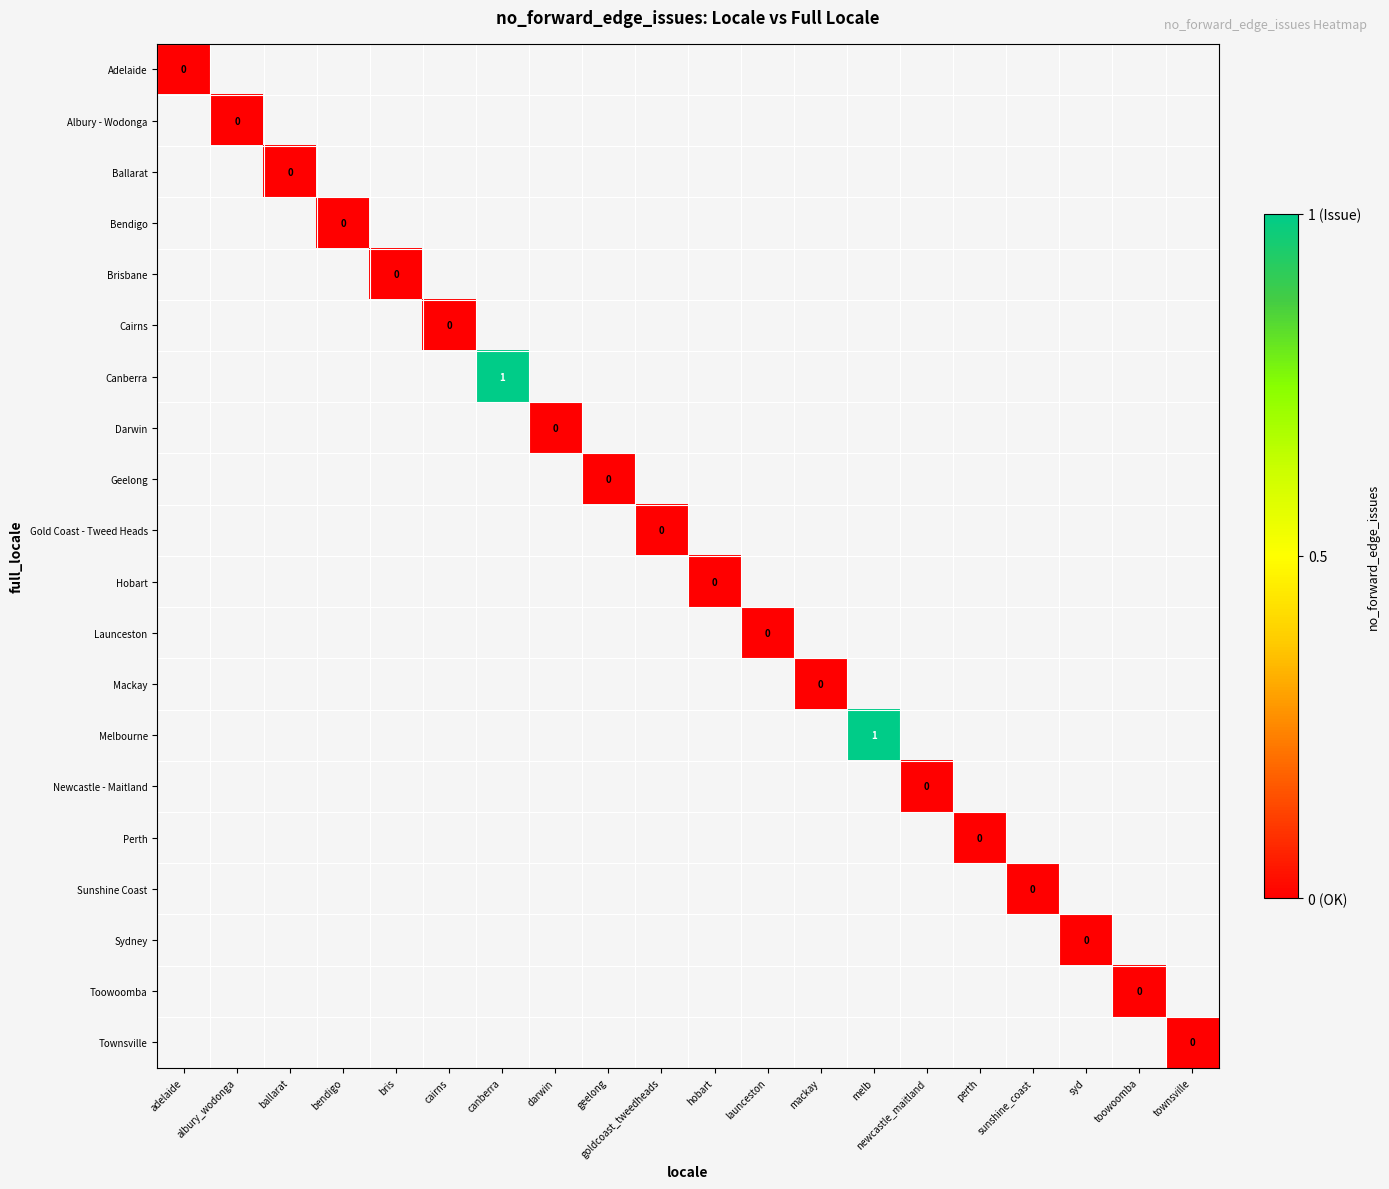

How many distinct data groups are displayed?

20